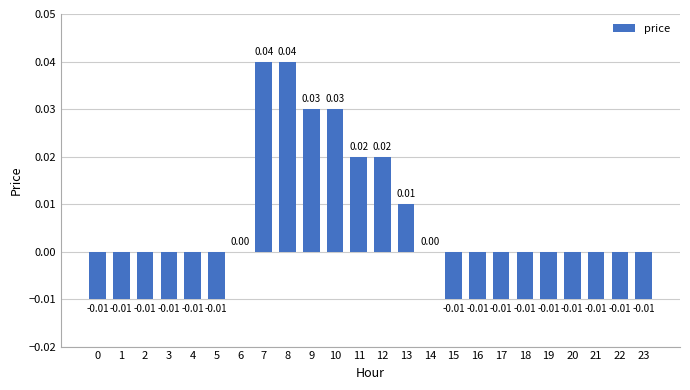

How many values are between 0 and 1?

9